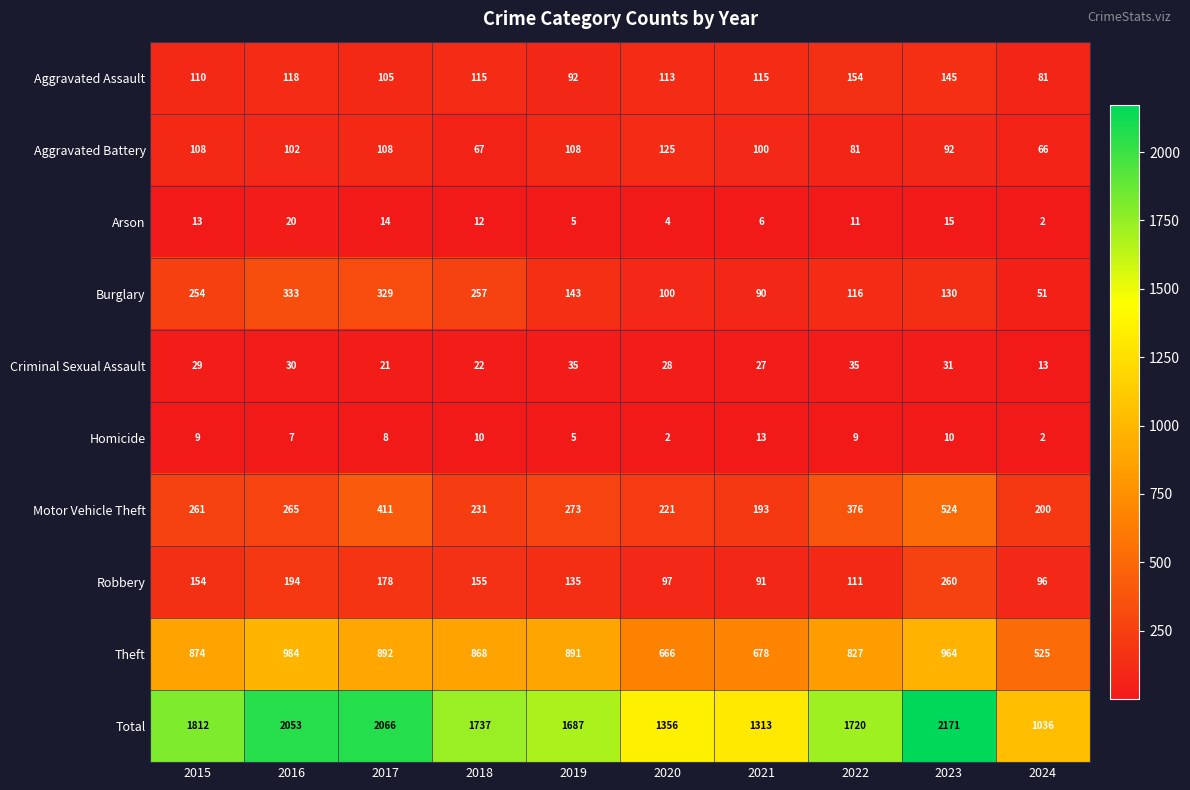

List the labels in order of Total value, largest first.

2023, 2017, 2016, 2015, 2018, 2022, 2019, 2020, 2021, 2024